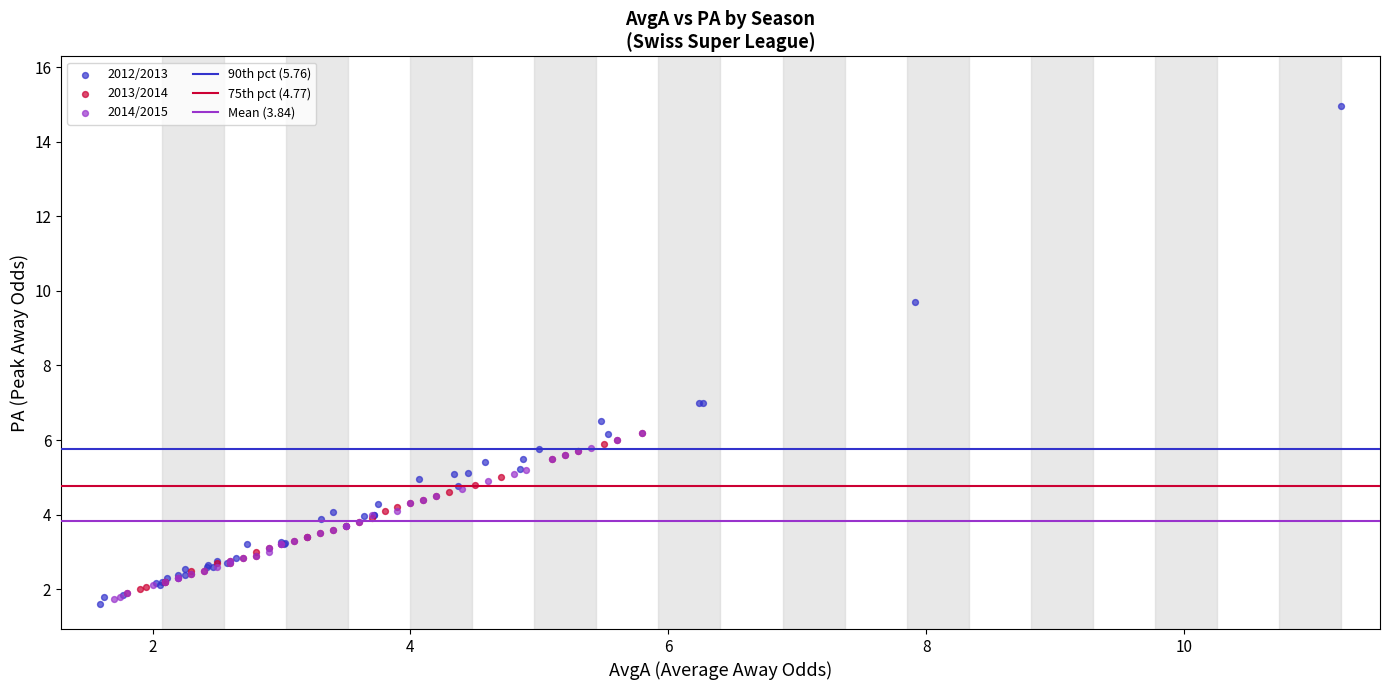

Which series reaches the maximum Y coordinate?

2012/2013